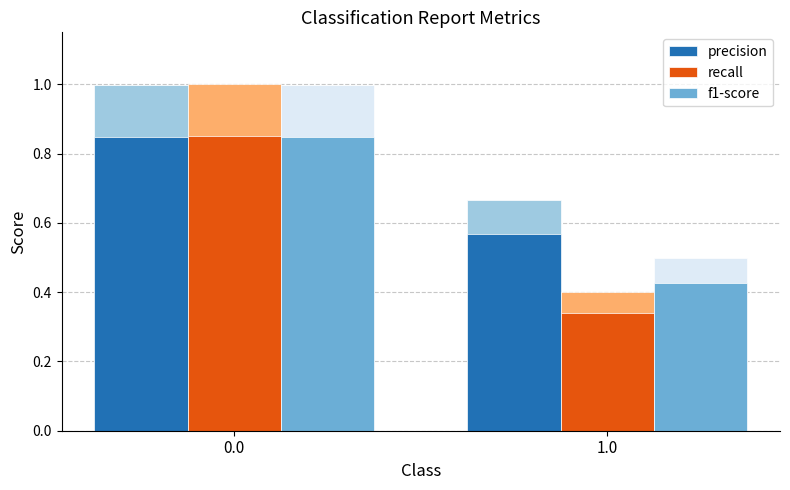

What value does the f1-score series have at 0.0?

0.8